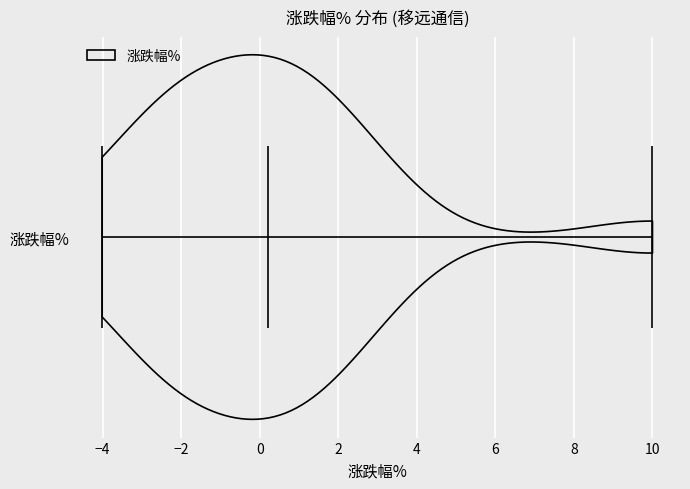

Read this violin plot against the x-axis: where its median line is, and the lowest and highest points the violin reaches. The values are not printed on the chart, so give them approximately, as read against the axis.

median line 0.2, lowest point -4.0, highest point 10.0